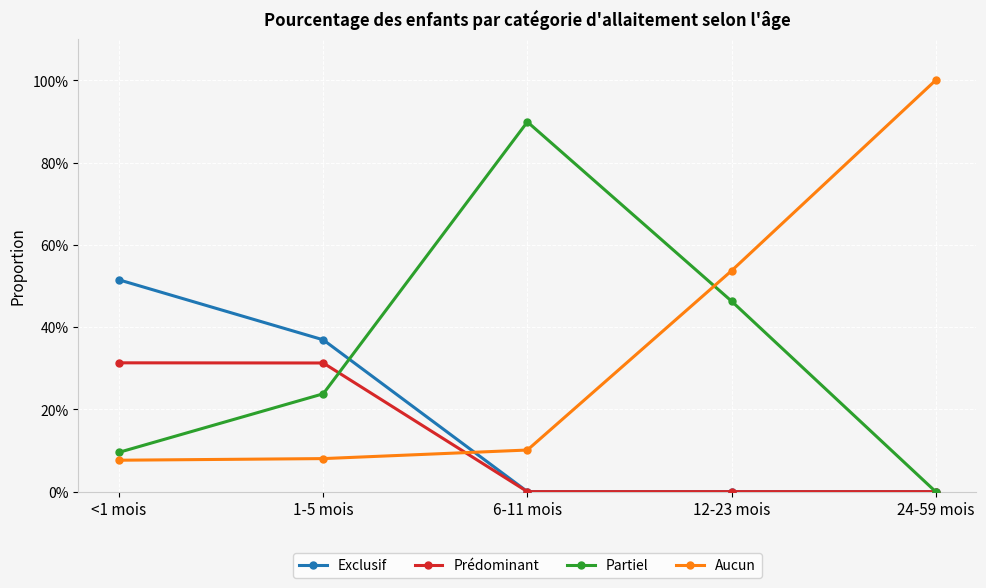

What is the sum of the Partiel values at 6-11 mois and 24-59 mois?

0.9